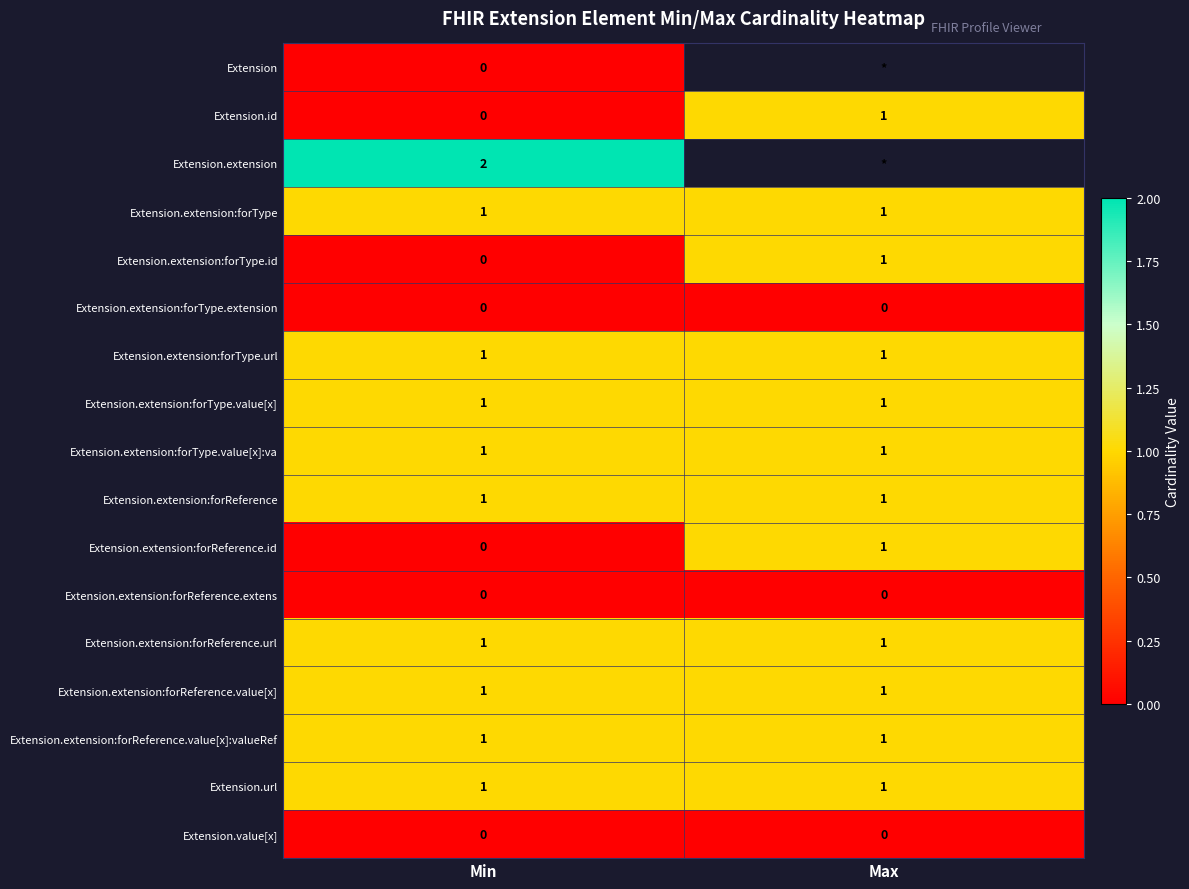

Is it true that Extension.extension:forReference equals 1 at Min?

True